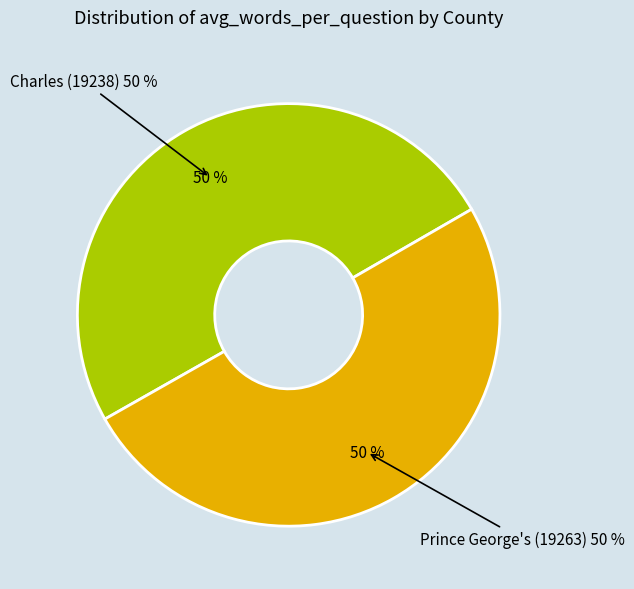

Which slice represents more than half of the pie?

Prince George's (19263)